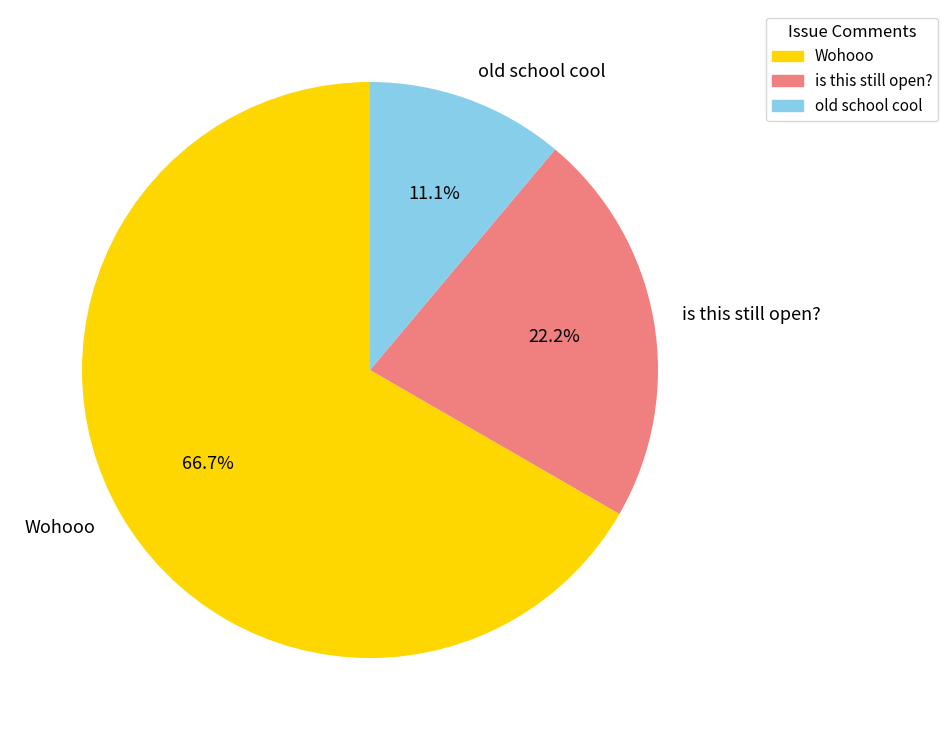

Rank the categories by value from highest to lowest.

Wohooo, is this still open?, old school cool